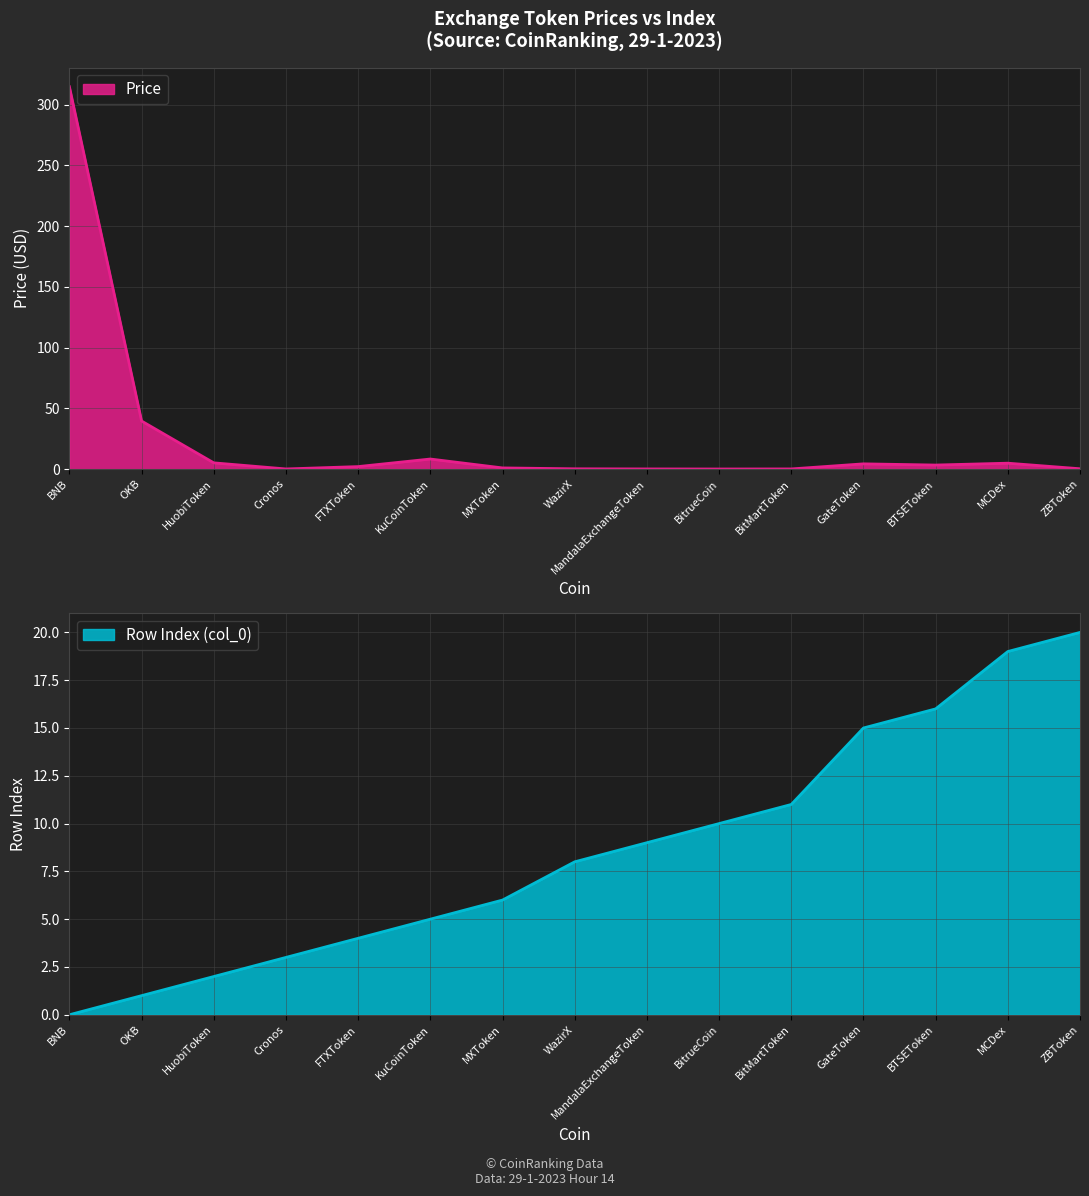

The value of Price at FTXToken is 3.0. True or false?

False